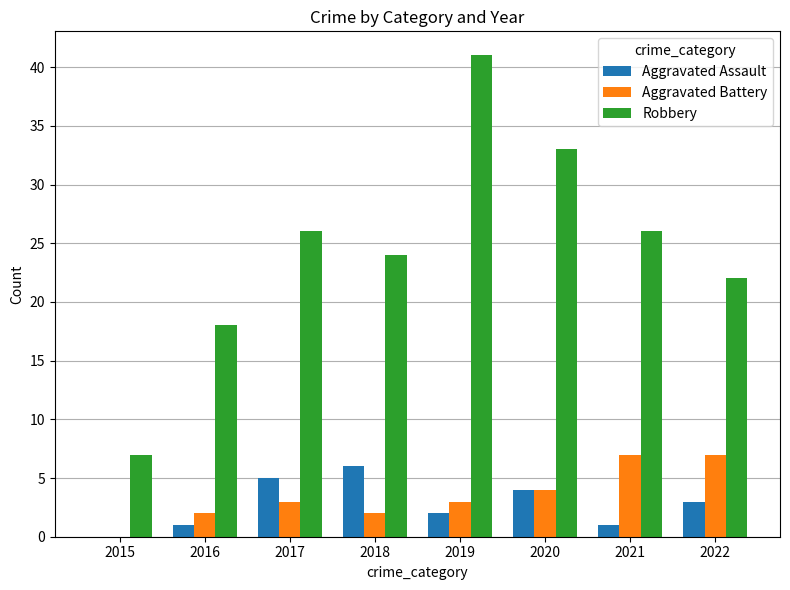

What is the maximum value shown in the chart?

41